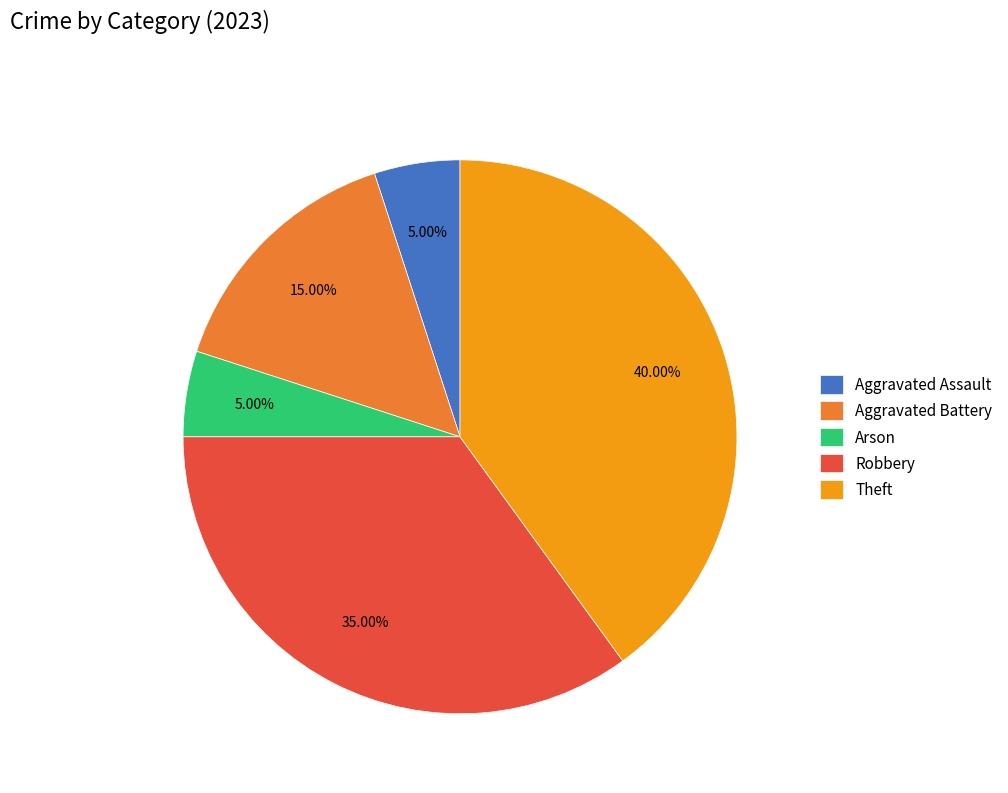

Approximately how many times larger is the value at Arson compared to Aggravated Battery?

0.3